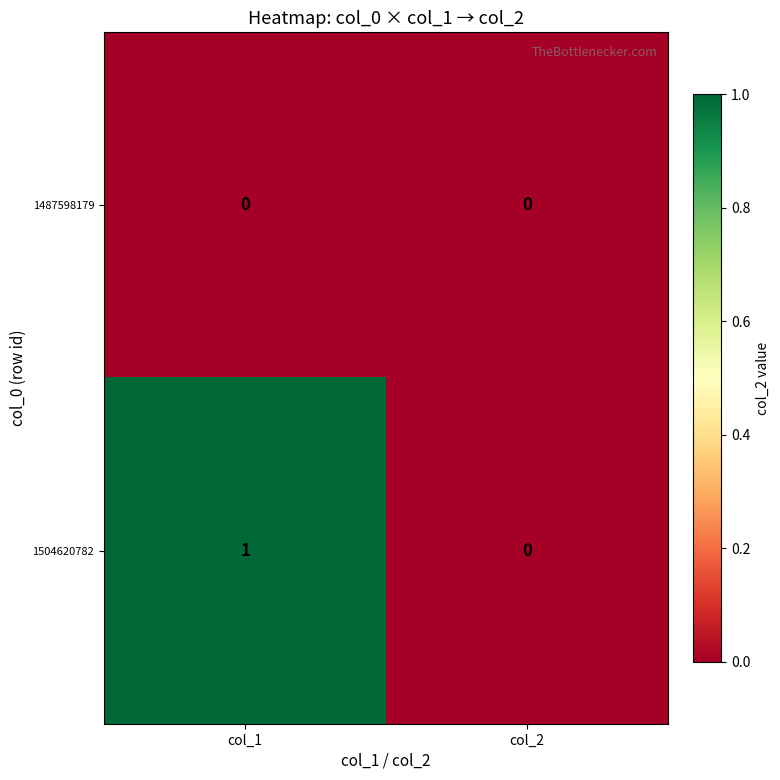

Is the value of 1504620782 at col_1 greater than the value of 1487598179 at col_1?

Yes